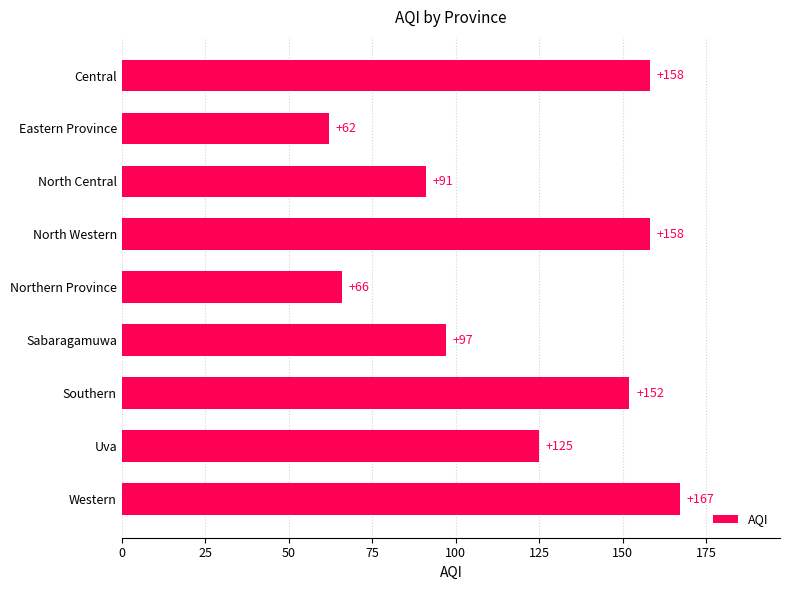

The value at Eastern Province is 62. True or false?

True